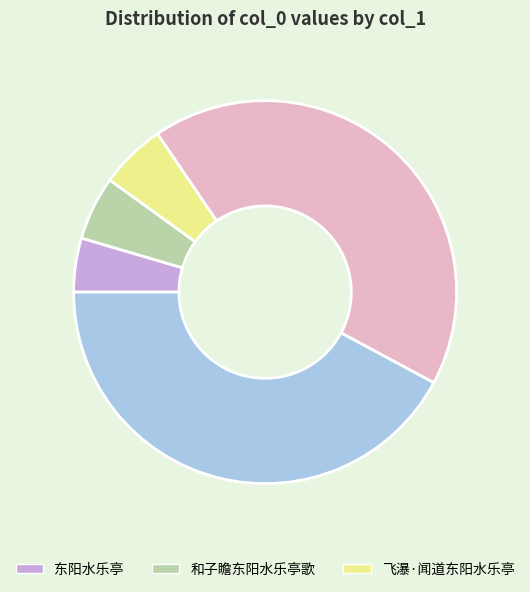

Does any single category account for the majority?

No